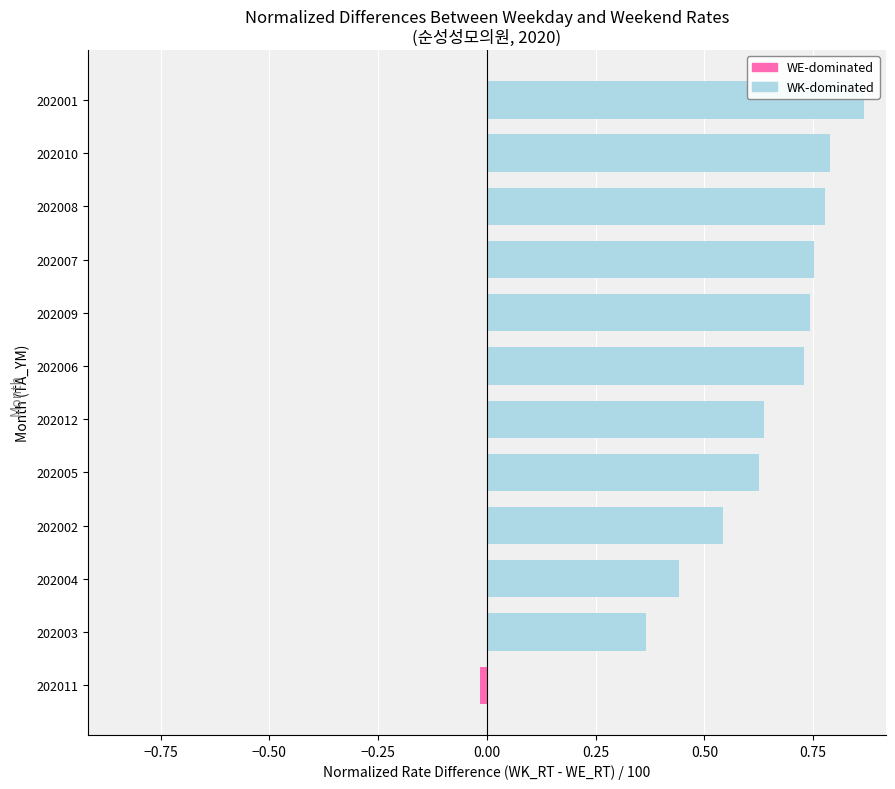

Is the value of WE-dominated at 202010 greater than the value of WK-dominated at 202001?

No